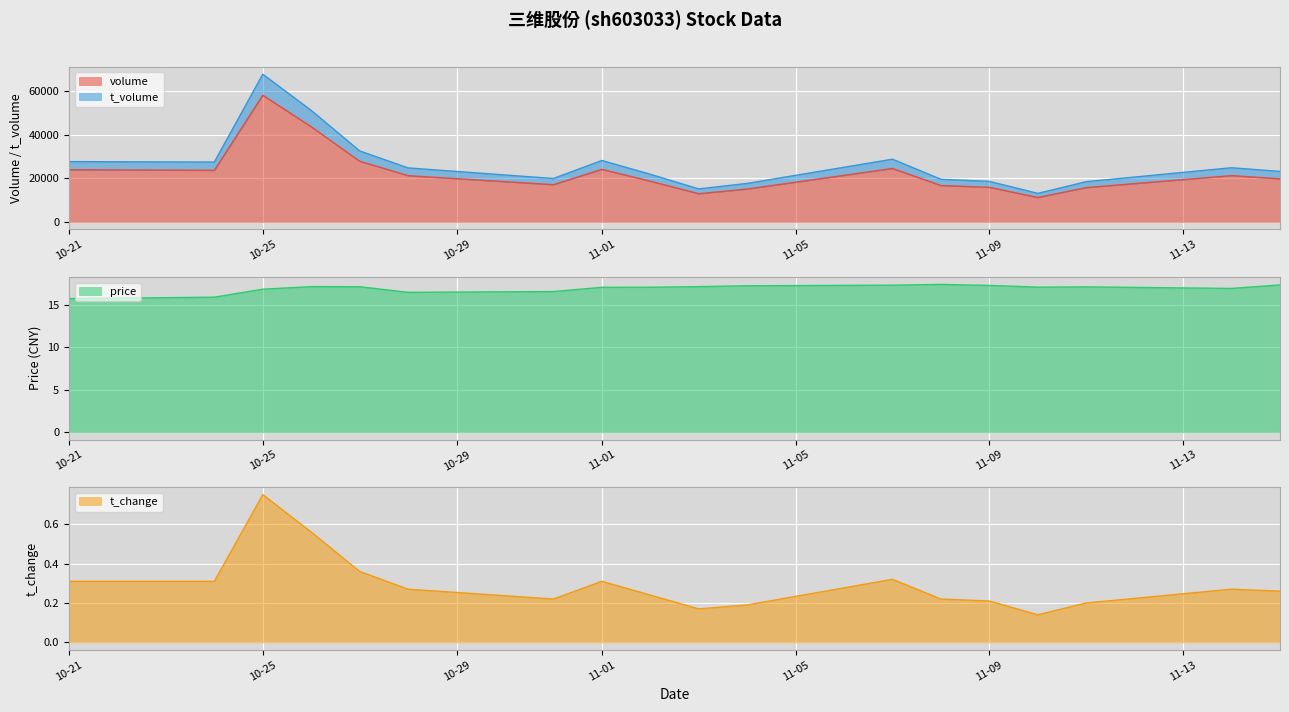

What is the highest value of the volume series?

58210